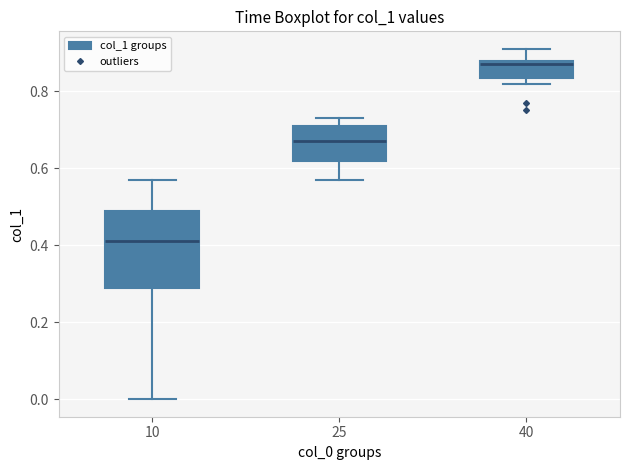

Reading left to right, read every box against the y-axis: the position of its median line, the range the box covers, and the ends of its whiskers. The values are not printed on the chart, so give them approximately, as read against the axis.

10: median 0.42, box 0.30 to 0.50, whiskers 0.00 to 0.58
25: median 0.68, box 0.62 to 0.72, whiskers 0.58 to 0.74
40: median 0.88 (just below the box's upper edge), box 0.84 to 0.88, whiskers 0.82 to 0.92